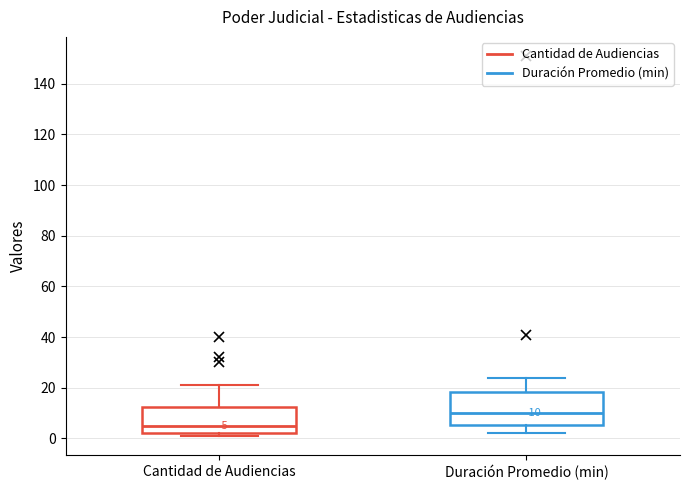

Which box has the highest median line?

Duración Promedio (min)